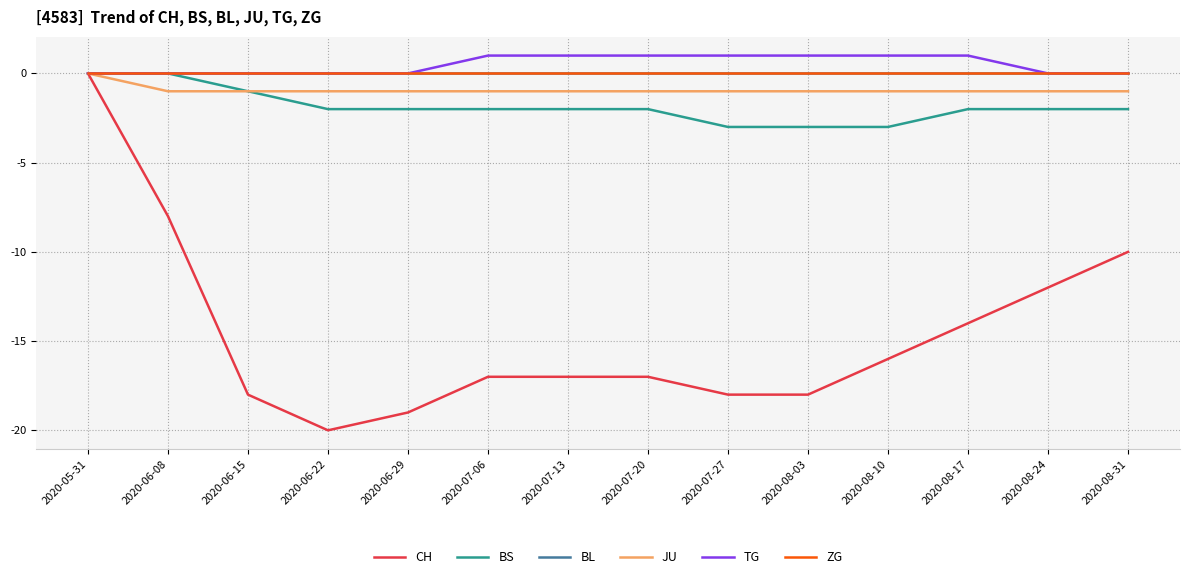

True or false: BS and JU cross at least once.

False